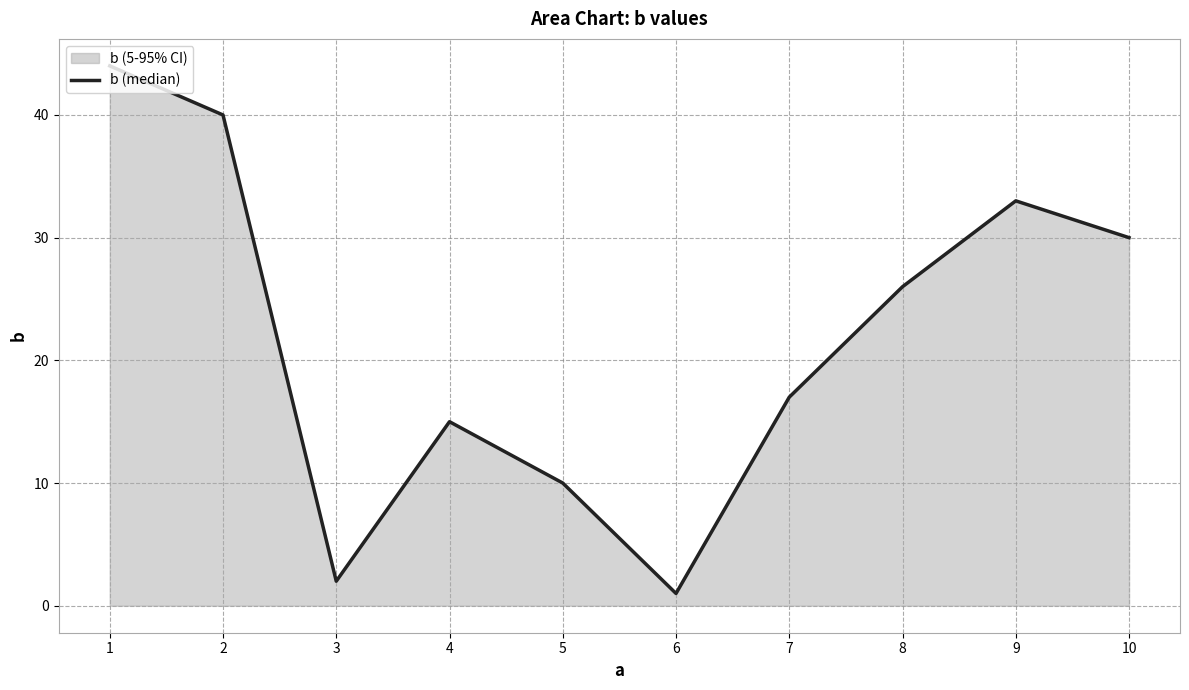

List the labels in order of value, largest first.

1, 2, 9, 10, 8, 7, 4, 5, 3, 6